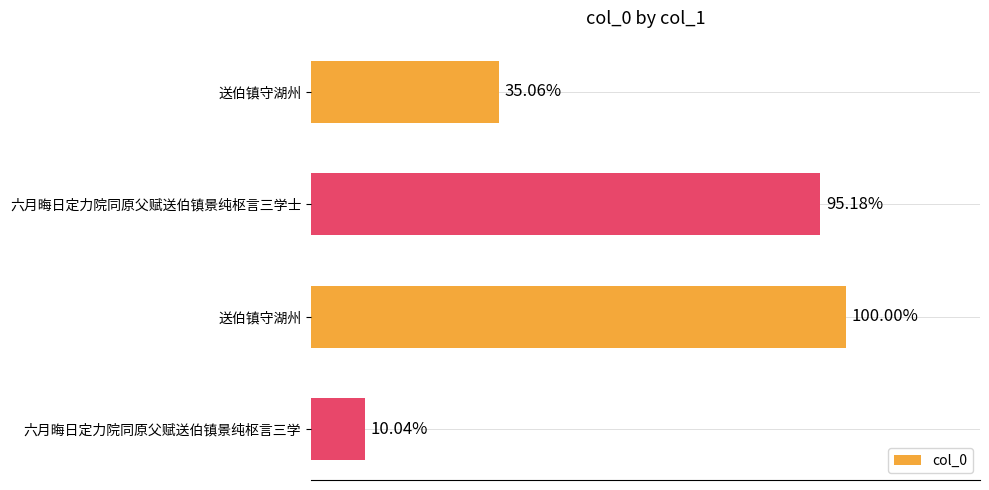

Are the bars horizontal?

Yes